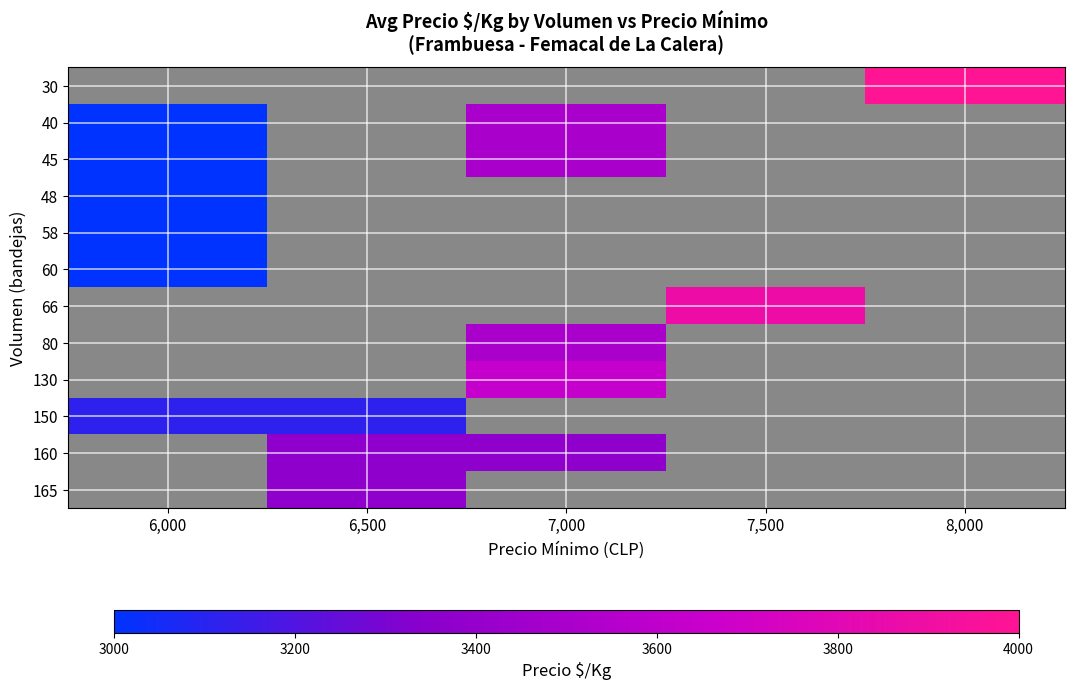

At which category does the chart reach its peak across all series?

8,000